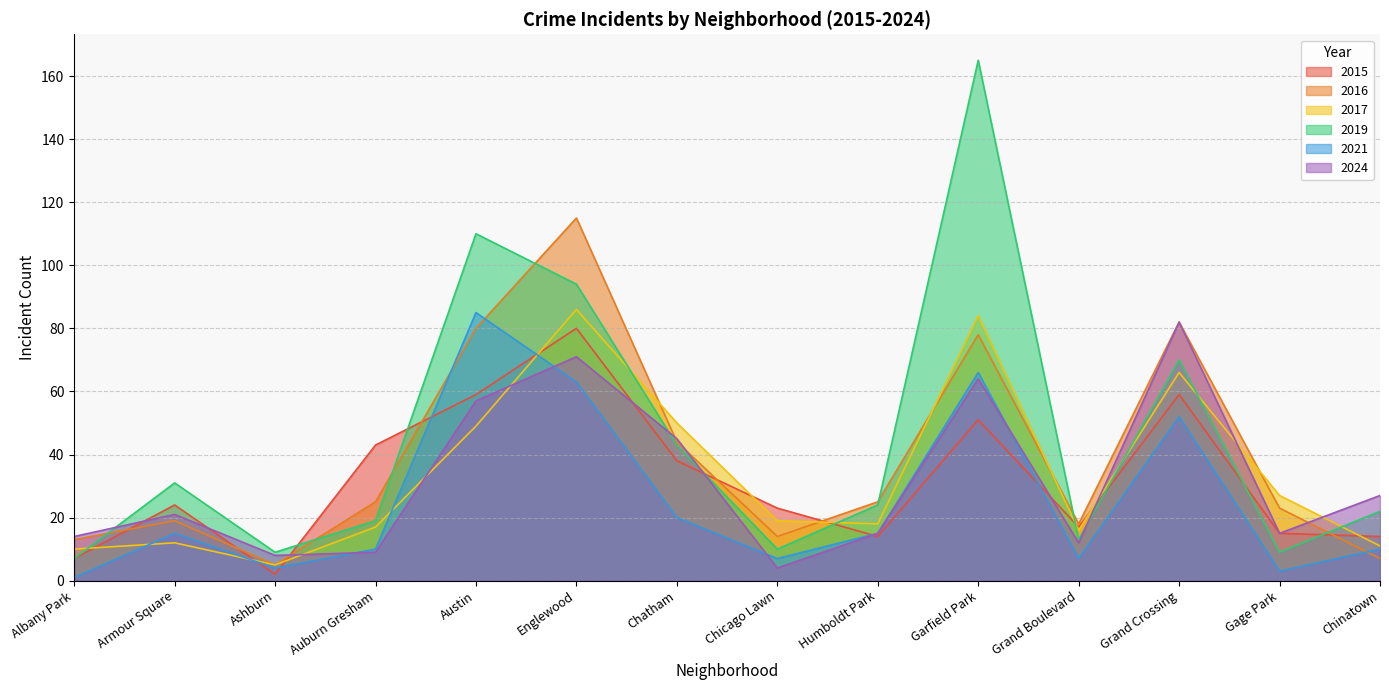

Between which two adjacent categories do 2024 and 2017 first intersect?

Ashburn and Auburn Gresham